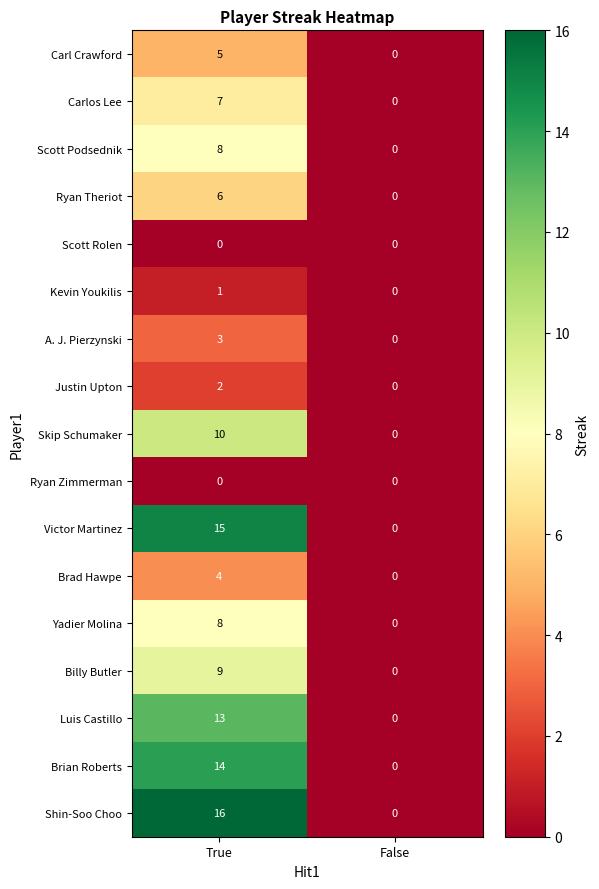

What is the greatest value displayed?

16